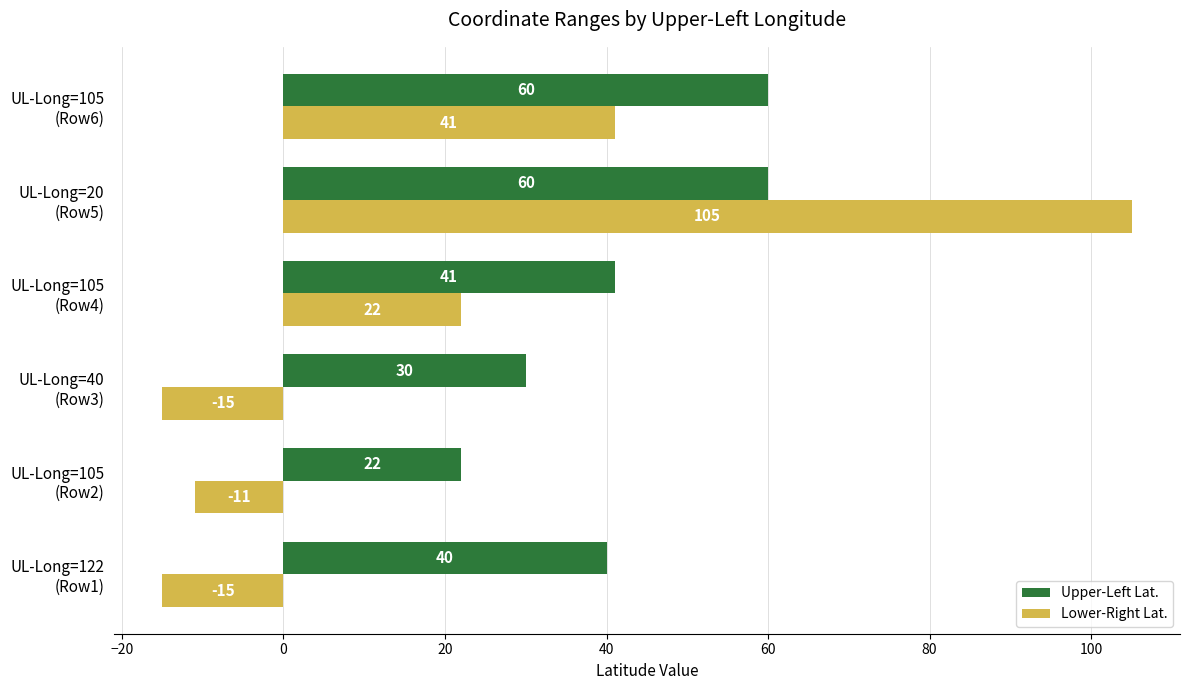

Which series has the largest total across all categories?

Upper-Left Lat.